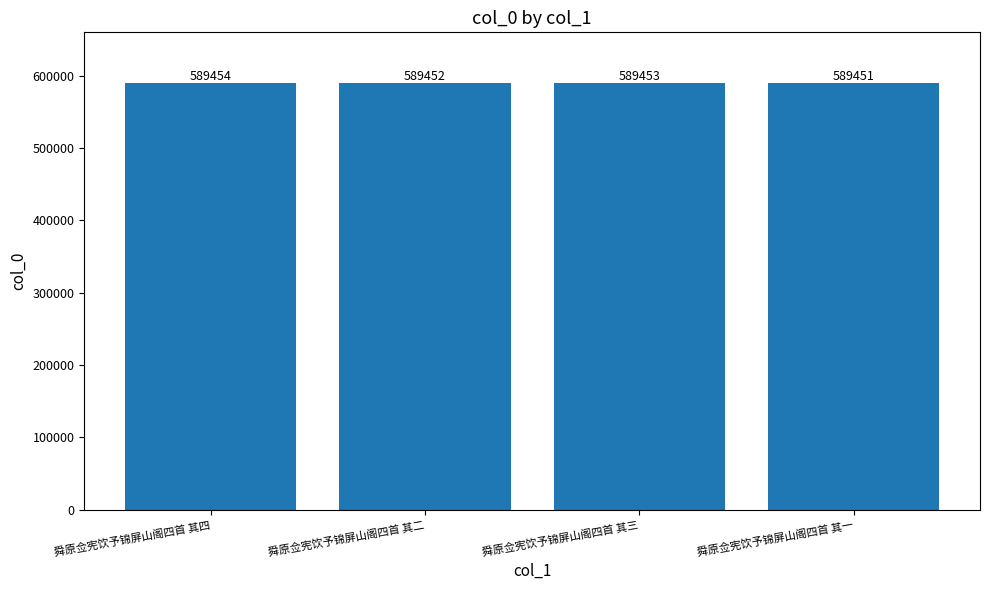

Rank the categories by value from highest to lowest.

舜原佥宪饮予锦屏山阁四首 其四, 舜原佥宪饮予锦屏山阁四首 其三, 舜原佥宪饮予锦屏山阁四首 其二, 舜原佥宪饮予锦屏山阁四首 其一